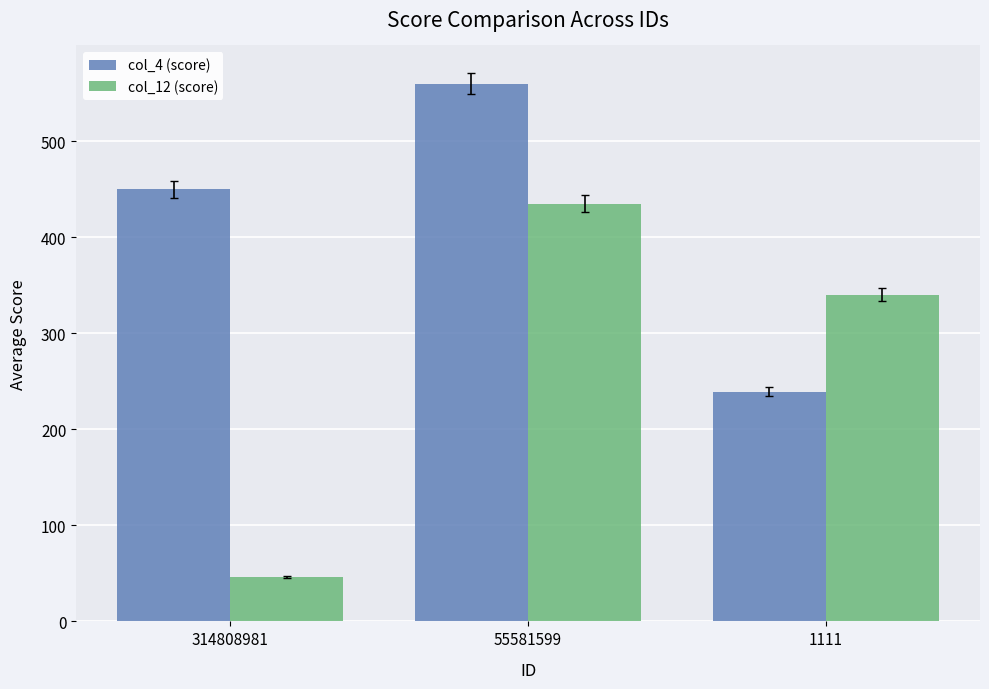

Between 314808981 and 1111, which series saw the biggest shift?

col_12 (score)